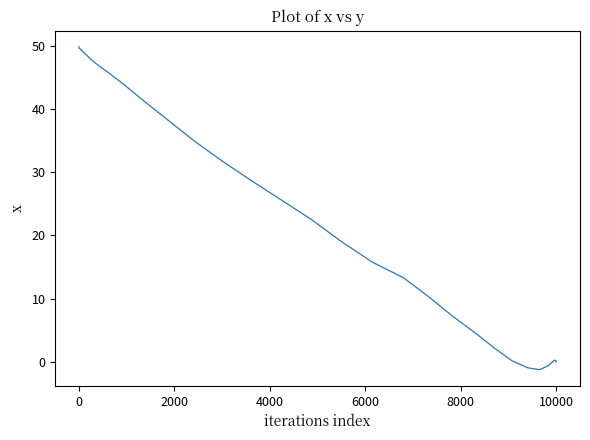

How many values are above zero?

34